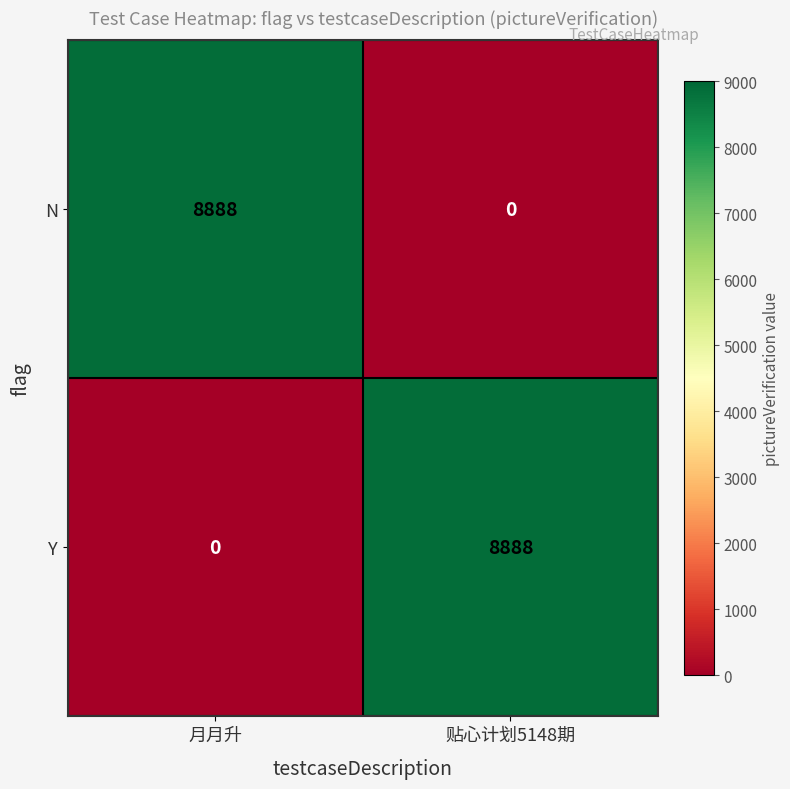

What is the difference between the maximum and minimum values in the N series?

8888